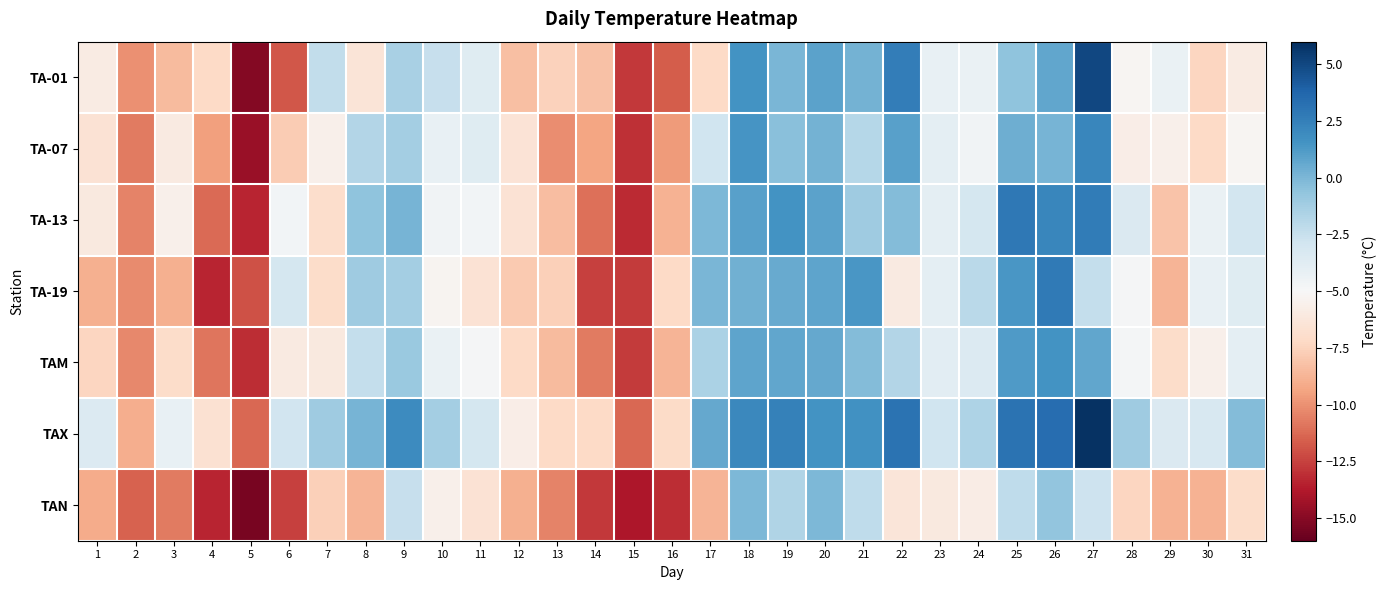

What is the greatest value displayed?

5.9